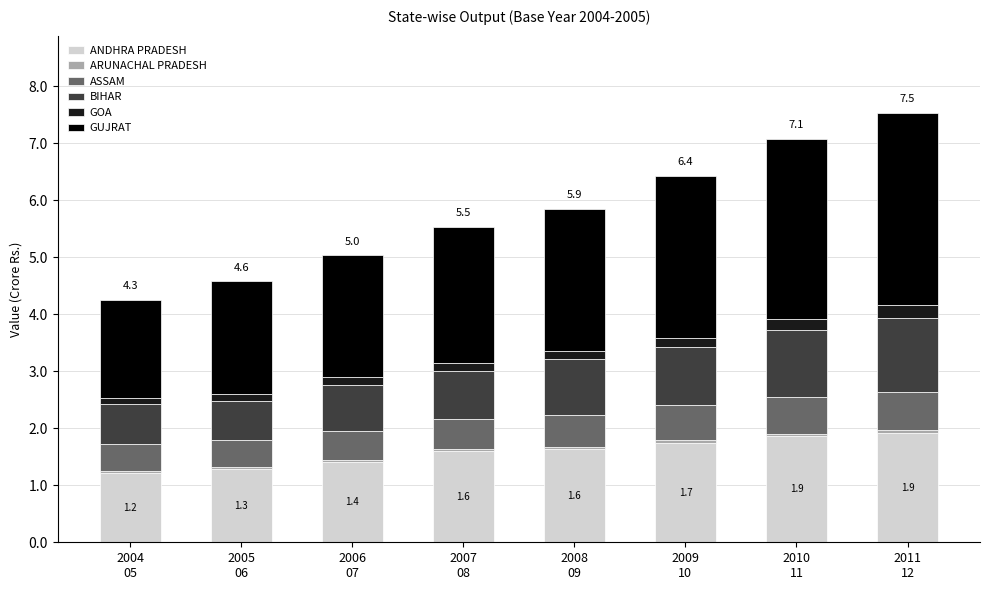

How many bars are there in total?

8